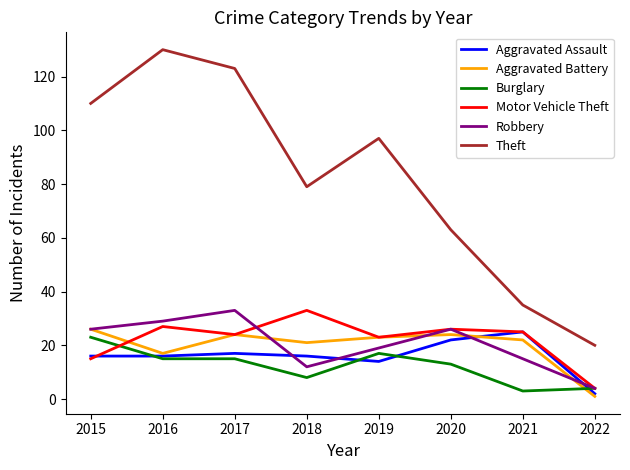

Which series has the largest total across all categories?

Theft